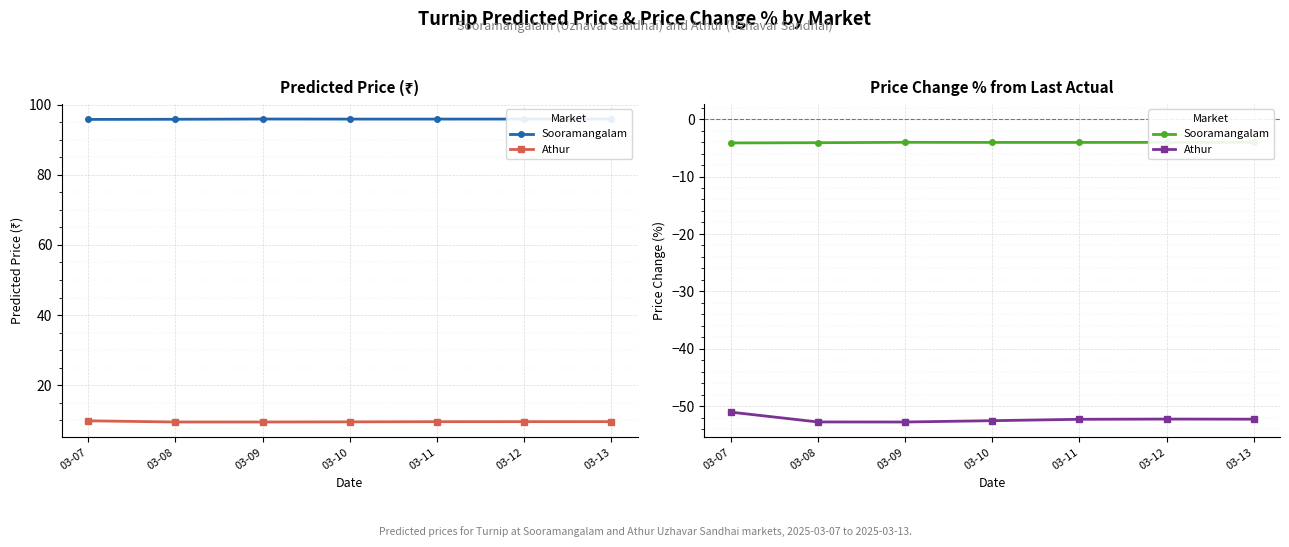

The value of Athur at 03-10 is -72.4. True or false?

False